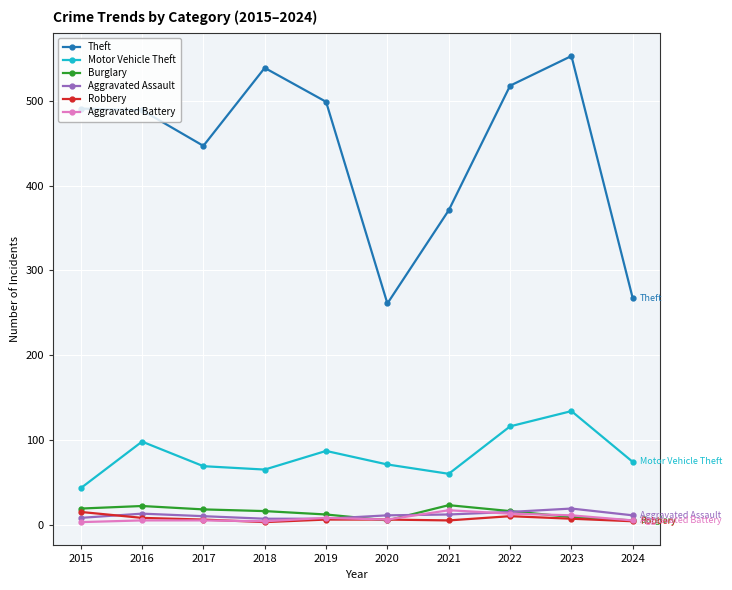

Between 2016 and 2021, which series saw the biggest shift?

Theft